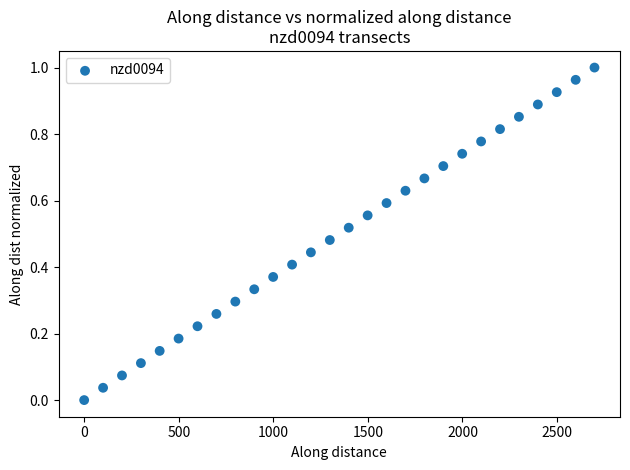

What is the range of X values (max minus min)?

2697.9